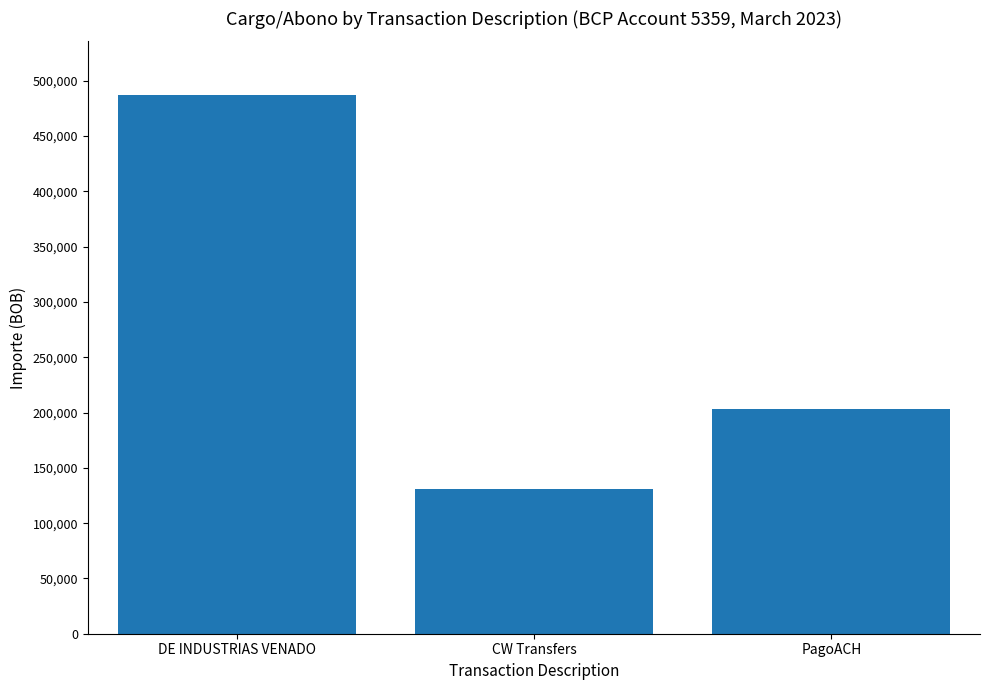

What position from the left is CW Transfers?

2